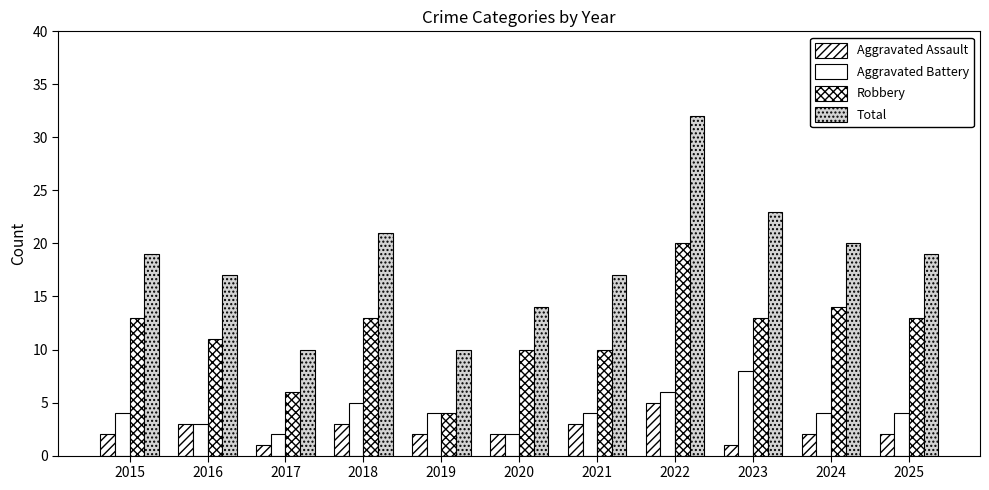

What is the sum of all Total values?

202